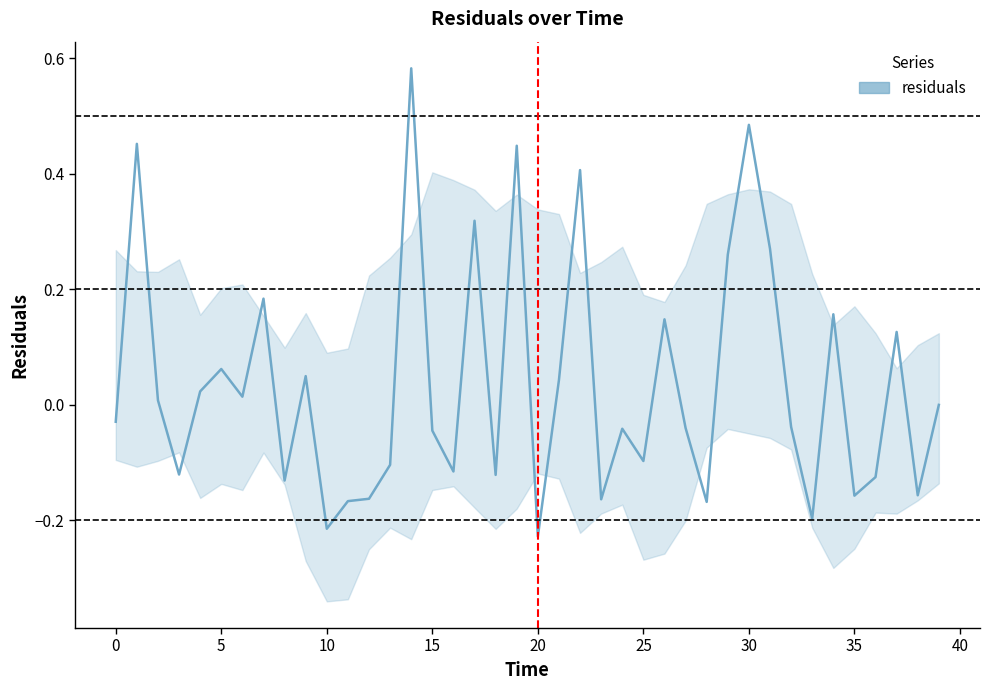

Between 13 and 37, which is larger?

37